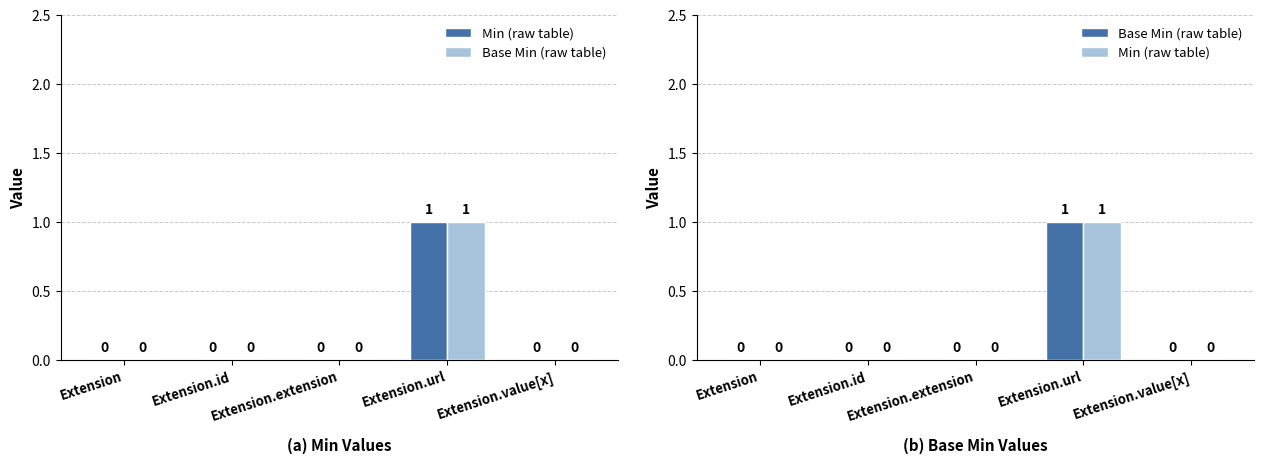

What is the value of the Min (raw table) bar at the 4th from the left?

1